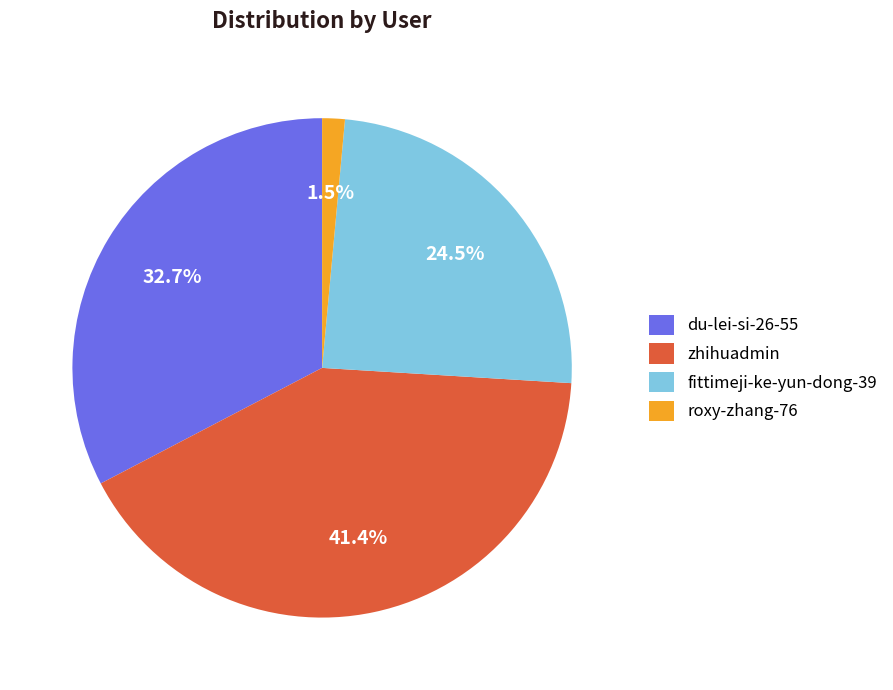

Is the sum of roxy-zhang-76 and du-lei-si-26-55 greater than half?

No